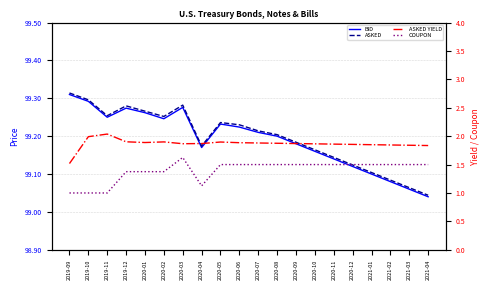

Is the value of ASKED at 2019-12 greater than the value of ASKED YIELD at 2019-12?

Yes